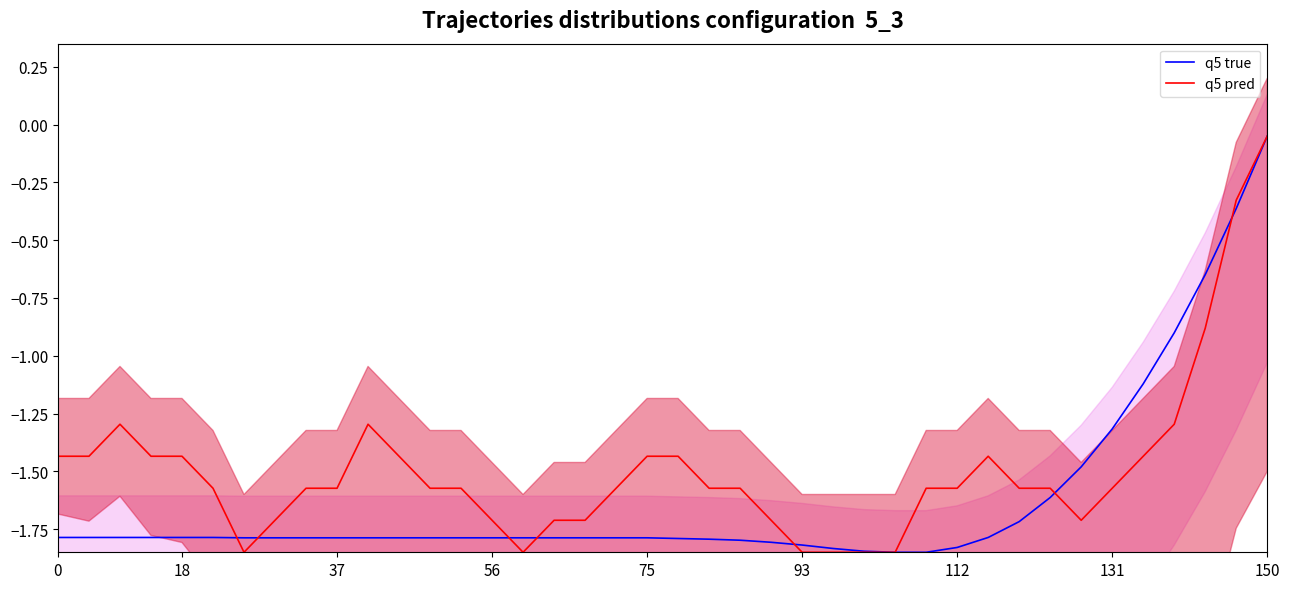

Which series has the largest range (max minus min)?

q5 true